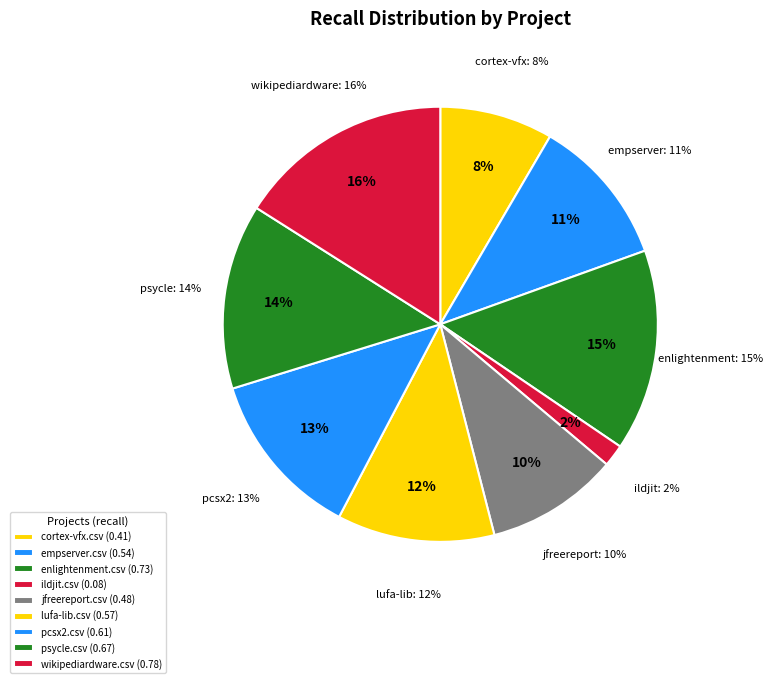

How much of the chart is everything except ildjit.csv?

98.4%